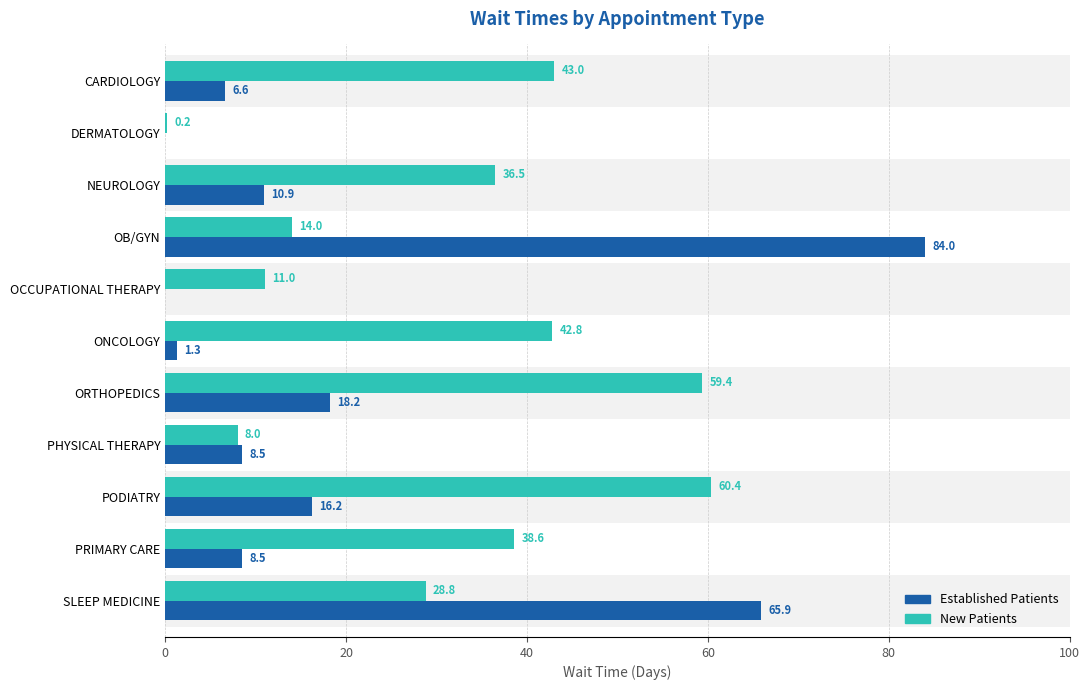

What is the maximum value shown in the chart?

84.0